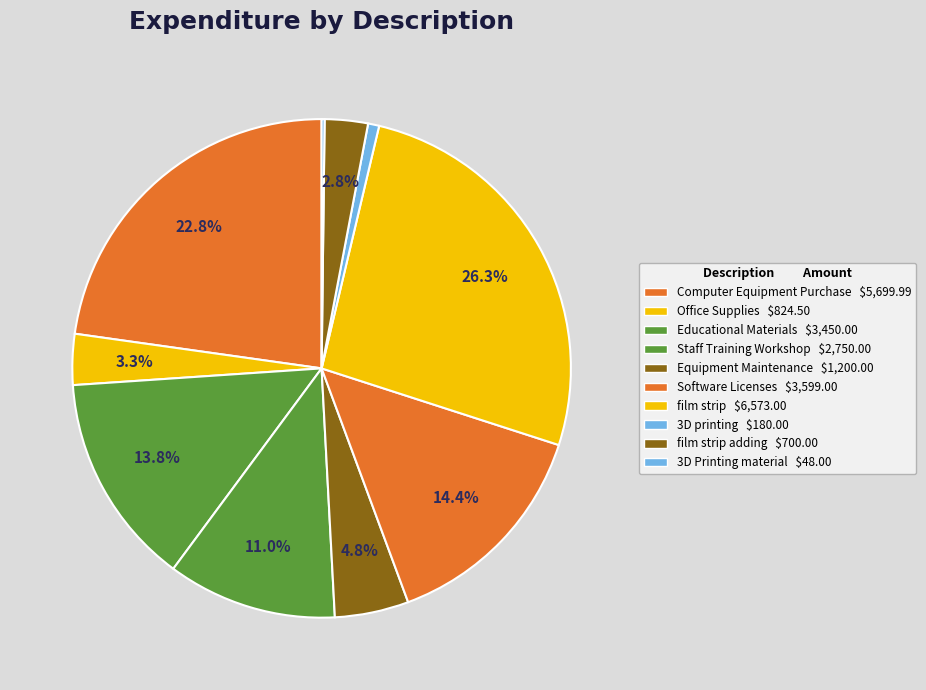

Which category has the smallest portion of the pie?

3D Printing material